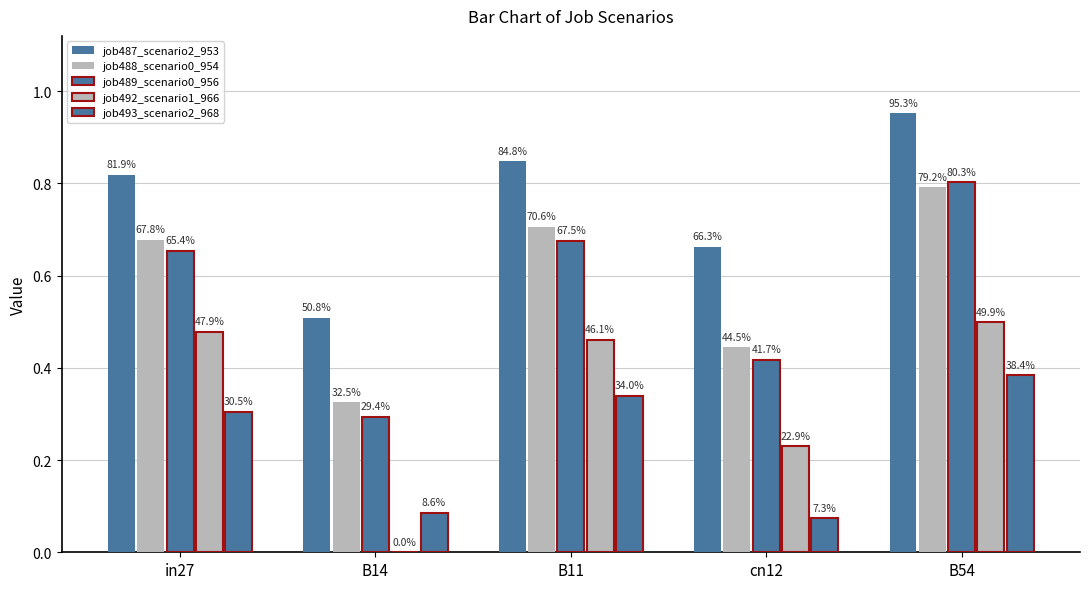

What is the greatest value displayed?

1.0